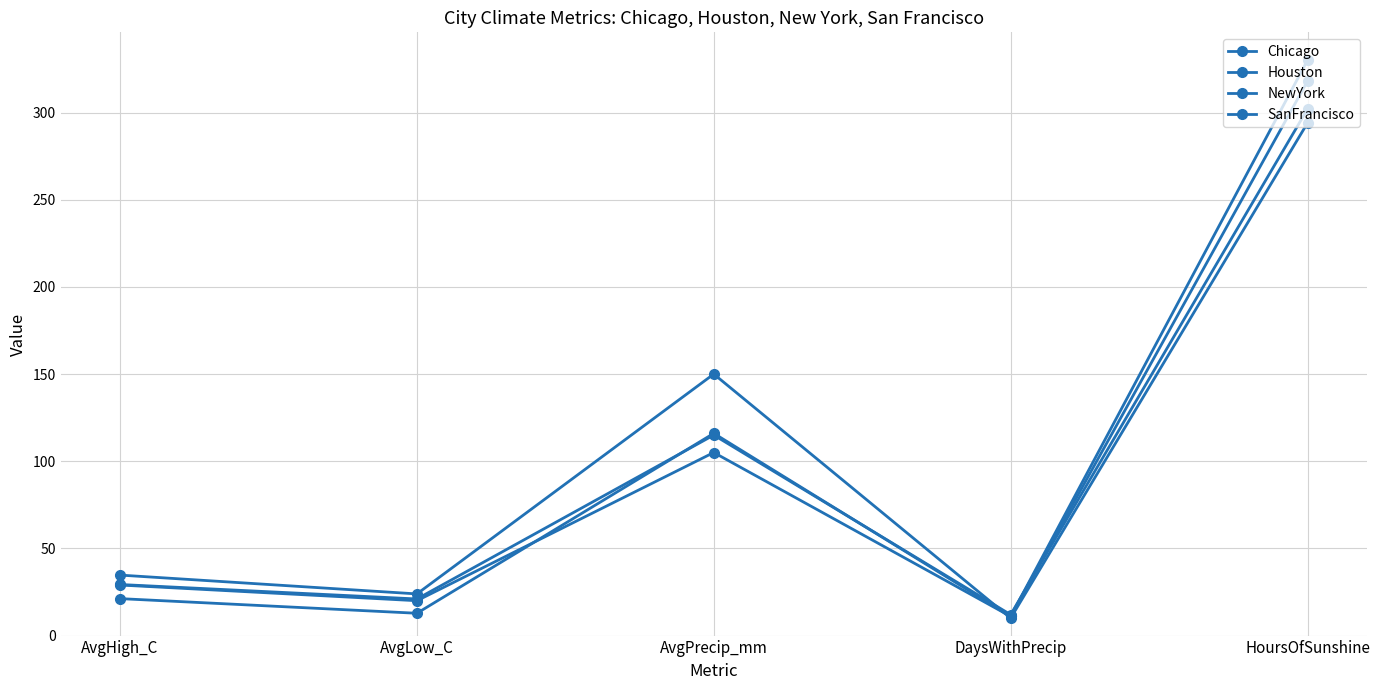

How many lines are shown in the chart?

4